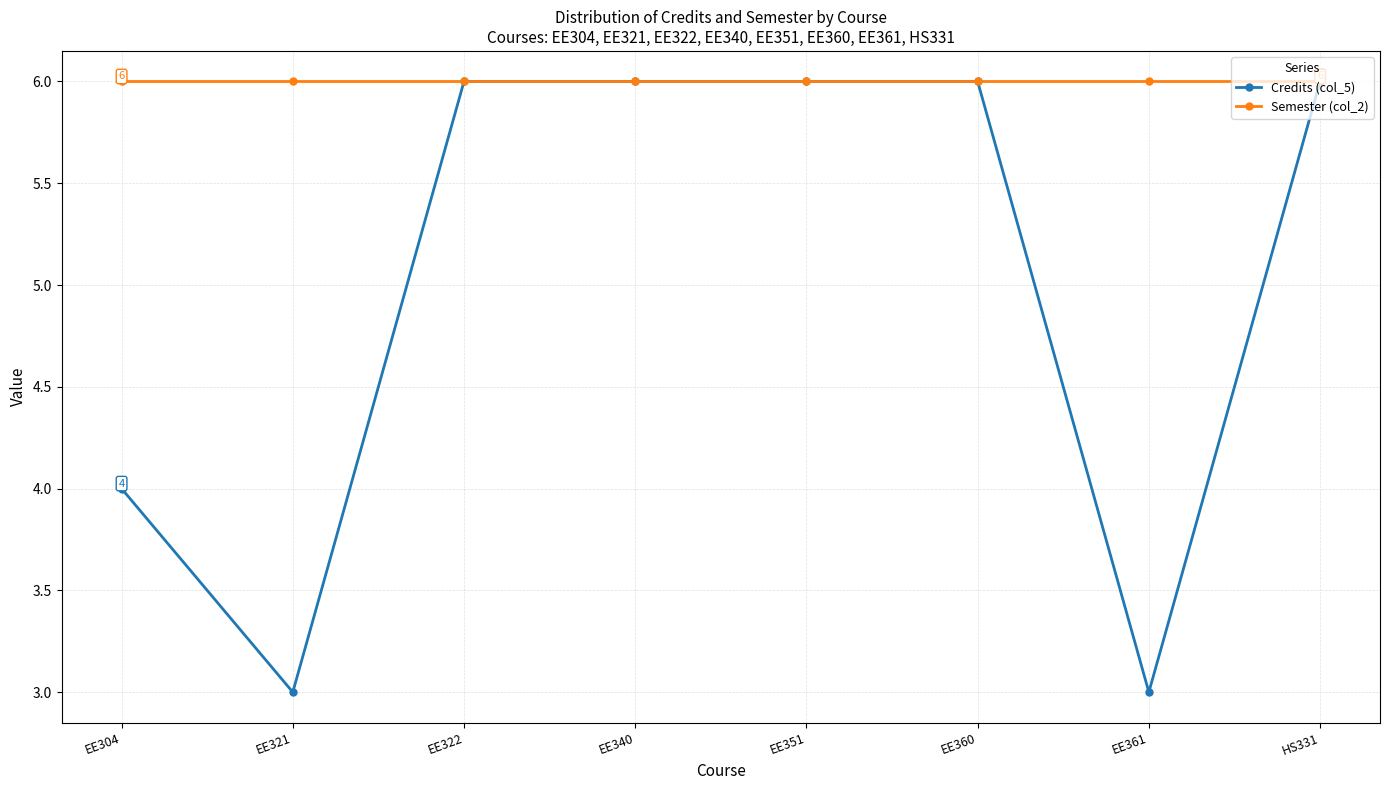

What is the difference between the second highest and second lowest values in the Credits (col_5) series?

3